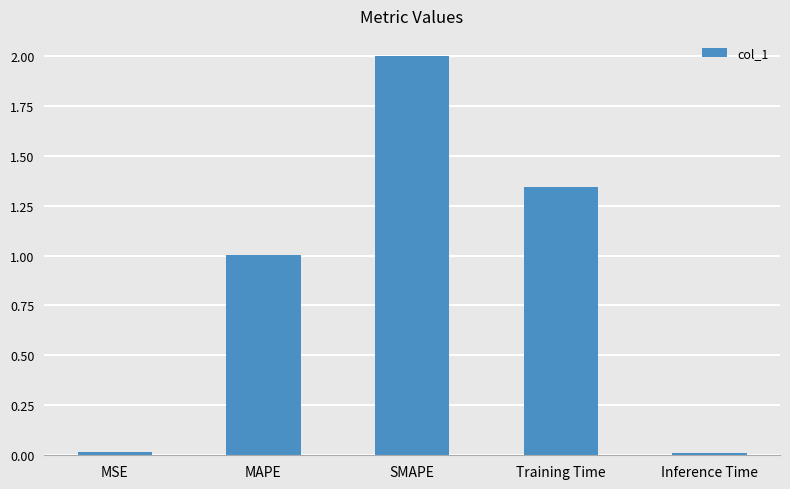

What is the average value?

0.9